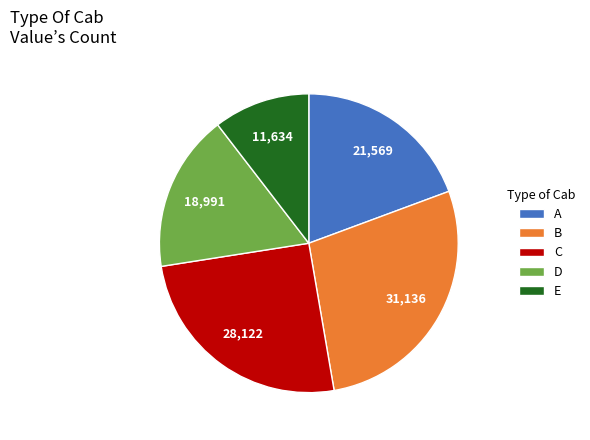

Approximately how many times larger is the value at E compared to D?

0.6